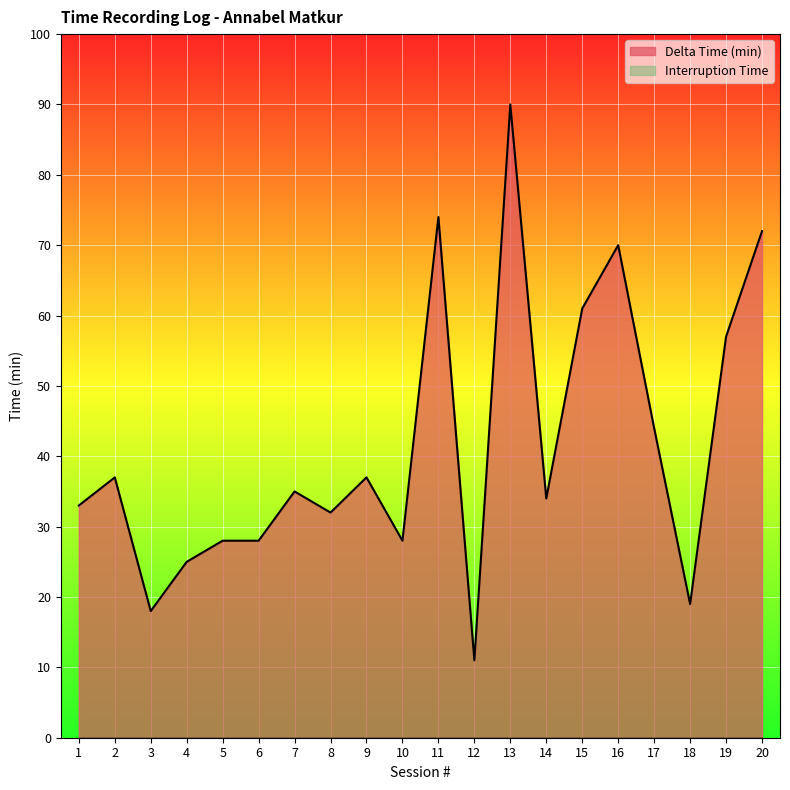

True or false: there are more than 1 points higher than both neighbors.

True